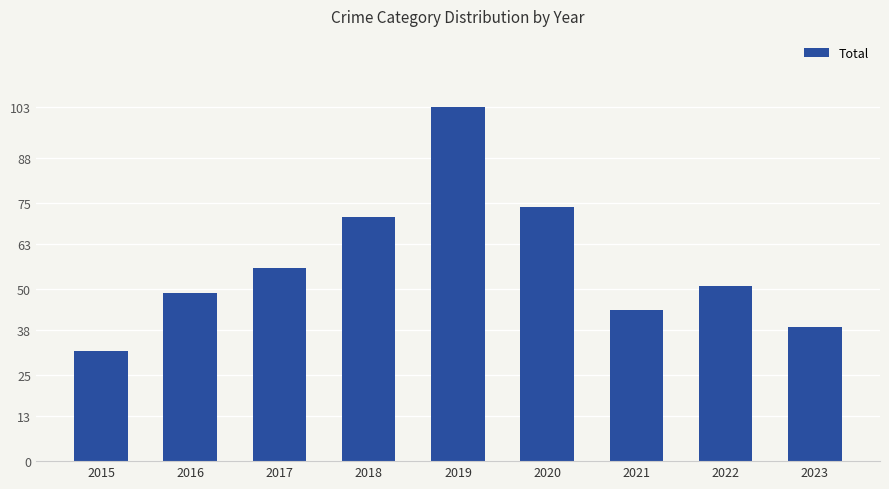

Reading right to left, what are all the values shown in this chart?

39	51	44	74	103	71	56	49	32